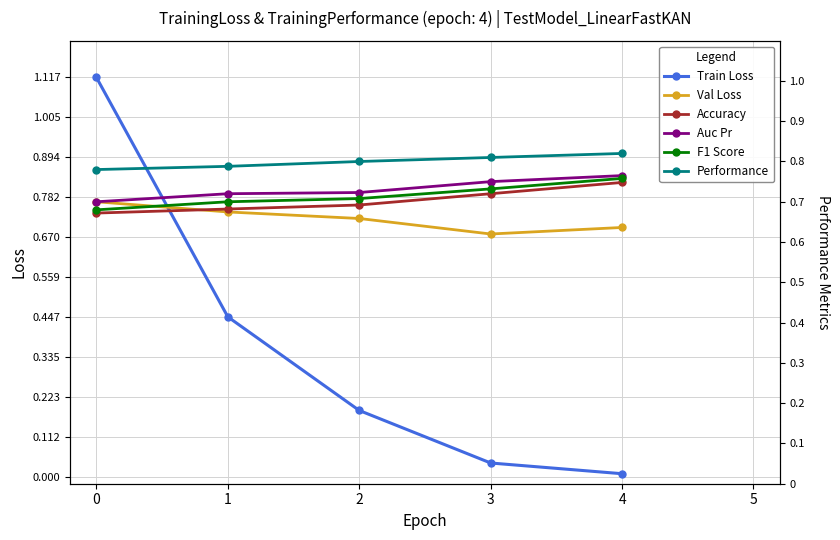

Which series has the largest total across all categories?

Performance